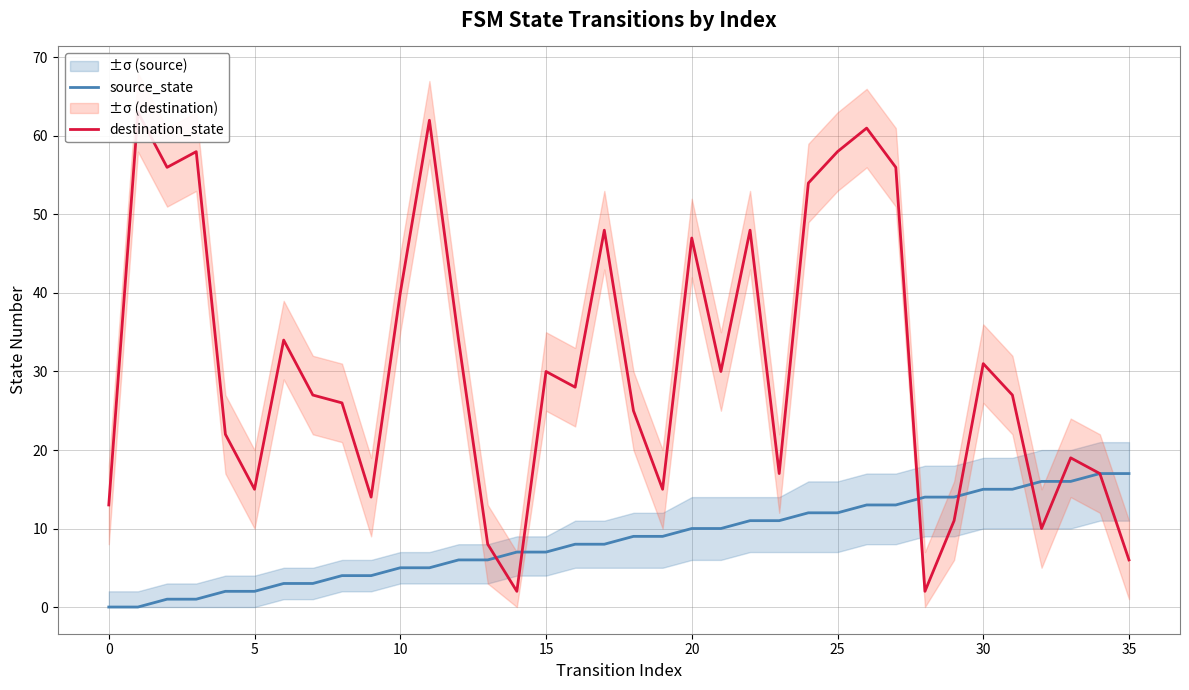

How many lines are shown in the chart?

2